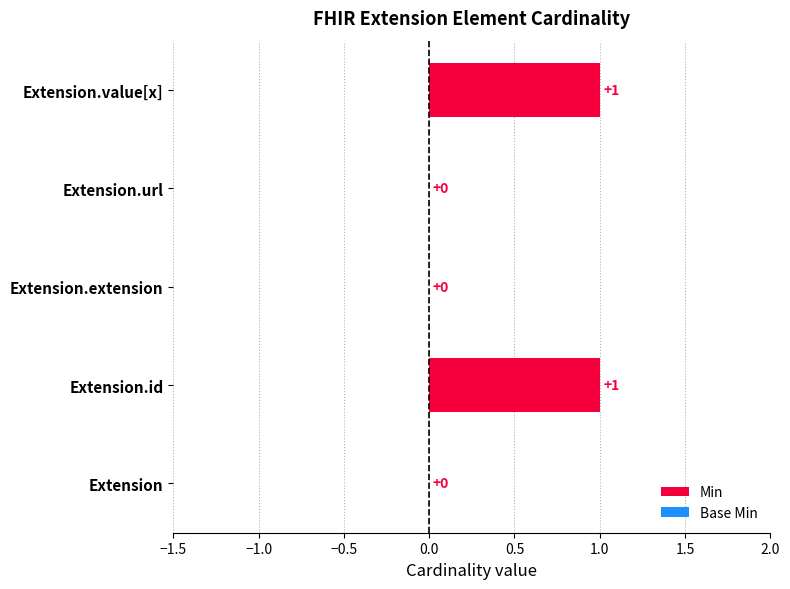

Count the number of categories in the chart.

5